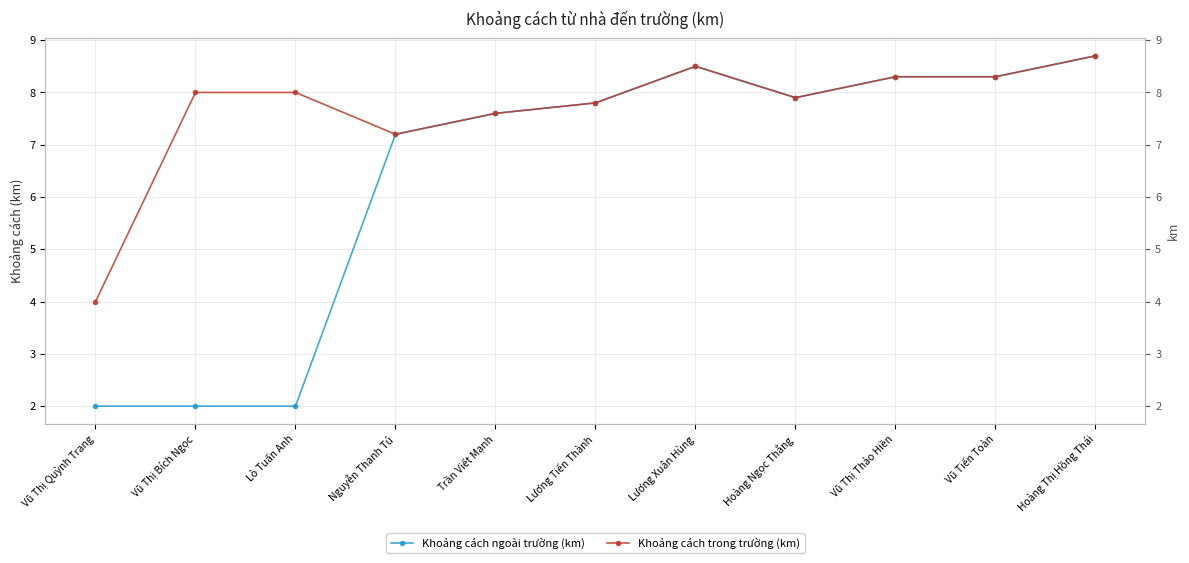

Which series has the widest spread of values?

Khoảng cách ngoài trường (km)